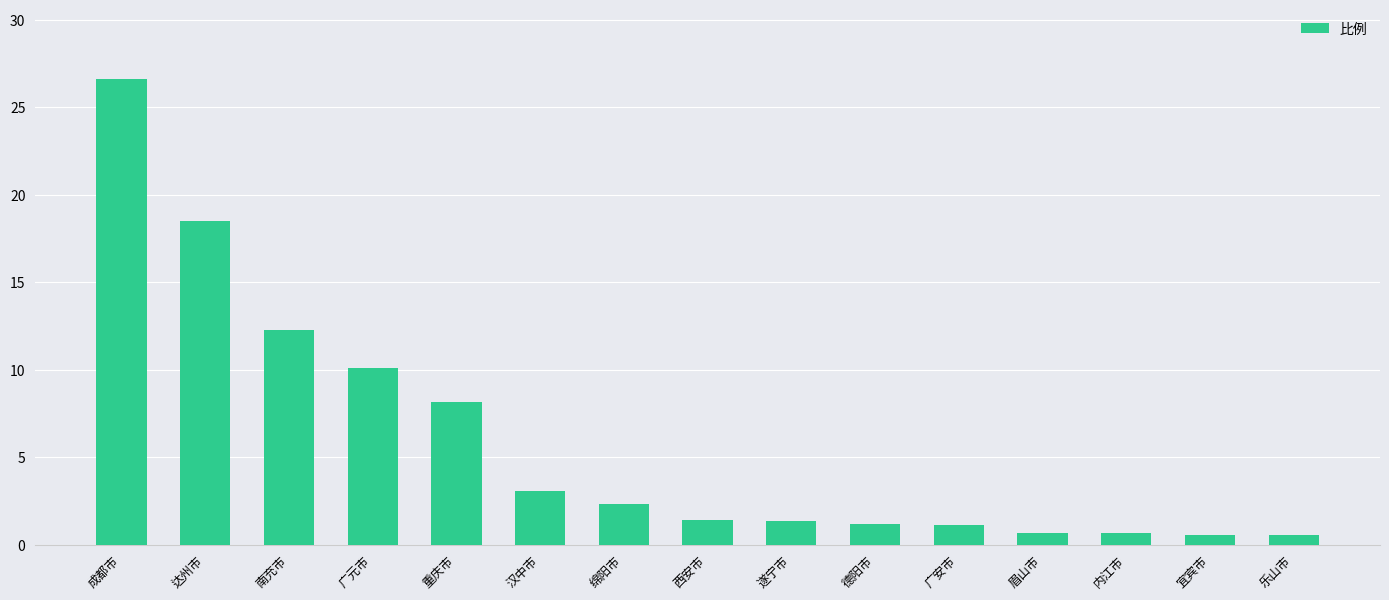

What is the value of the 14th bar from the left?

0.6